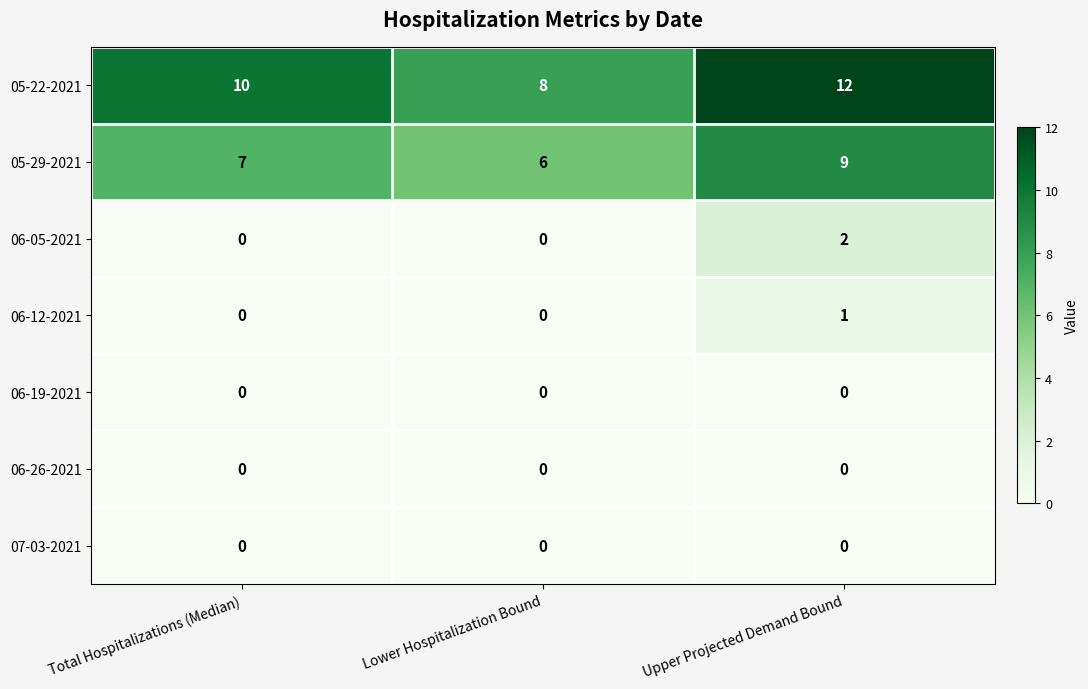

Is it true that 06-19-2021 equals 0 at Upper Projected Demand Bound?

True